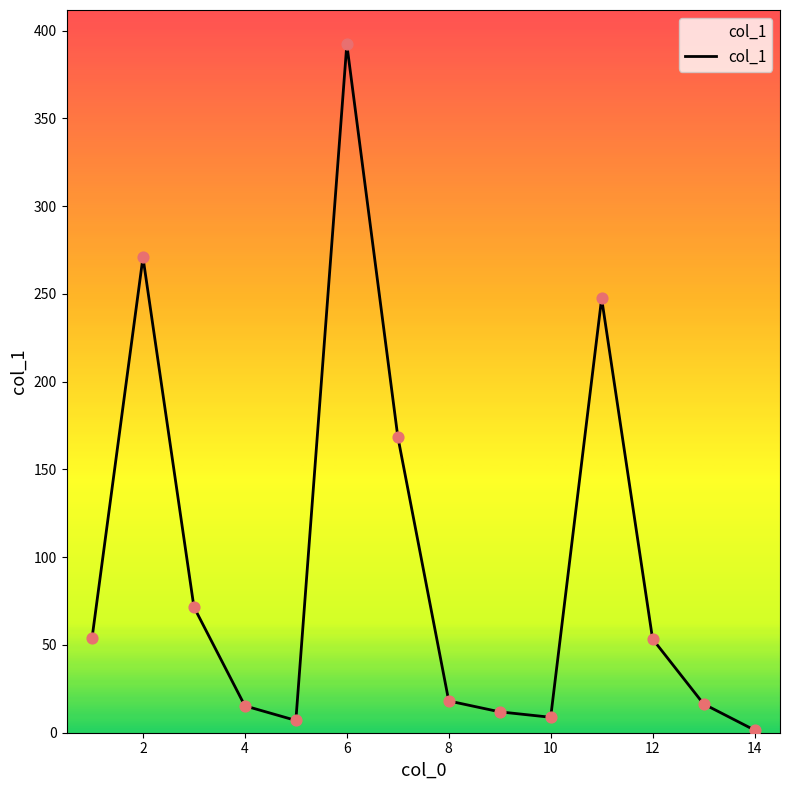

How many lines are shown in the chart?

1